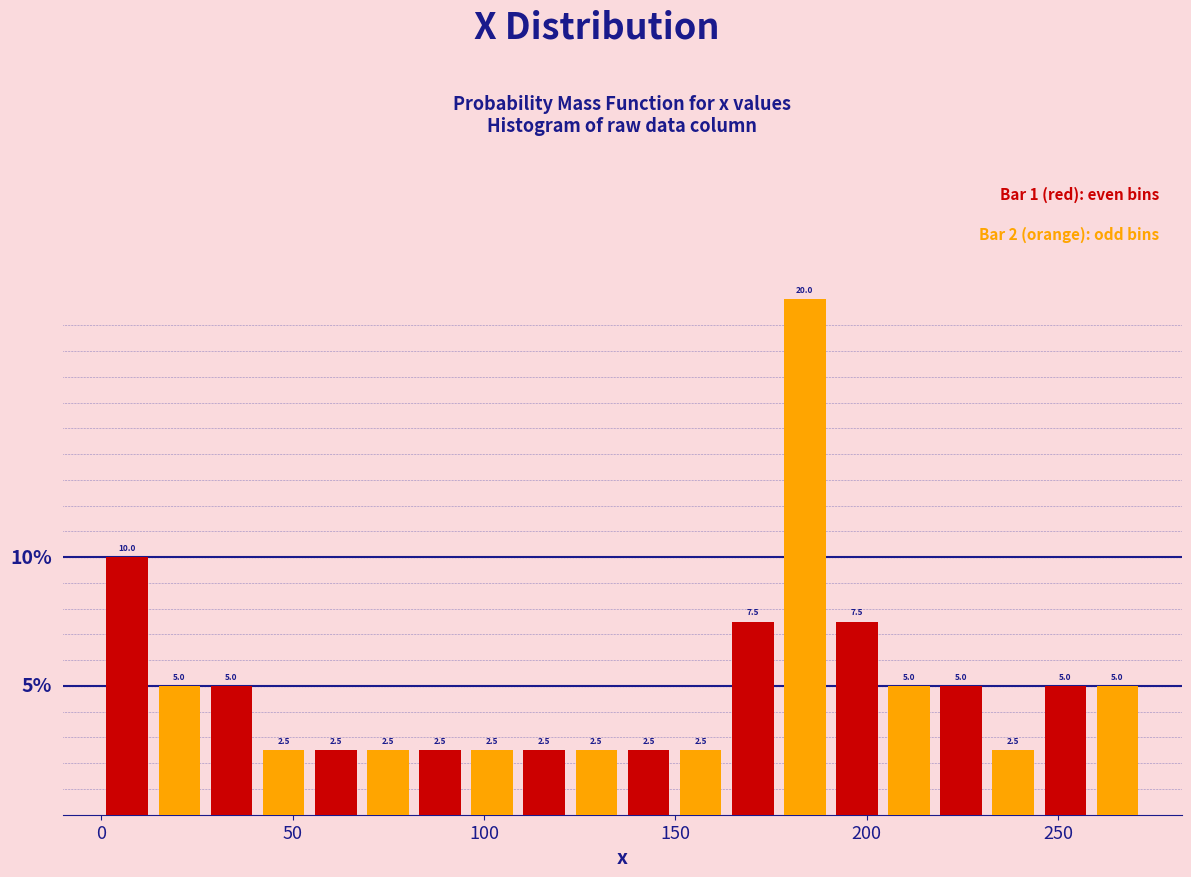

Read against the x-axis, roughly where is the centre of the tallest bar?

185